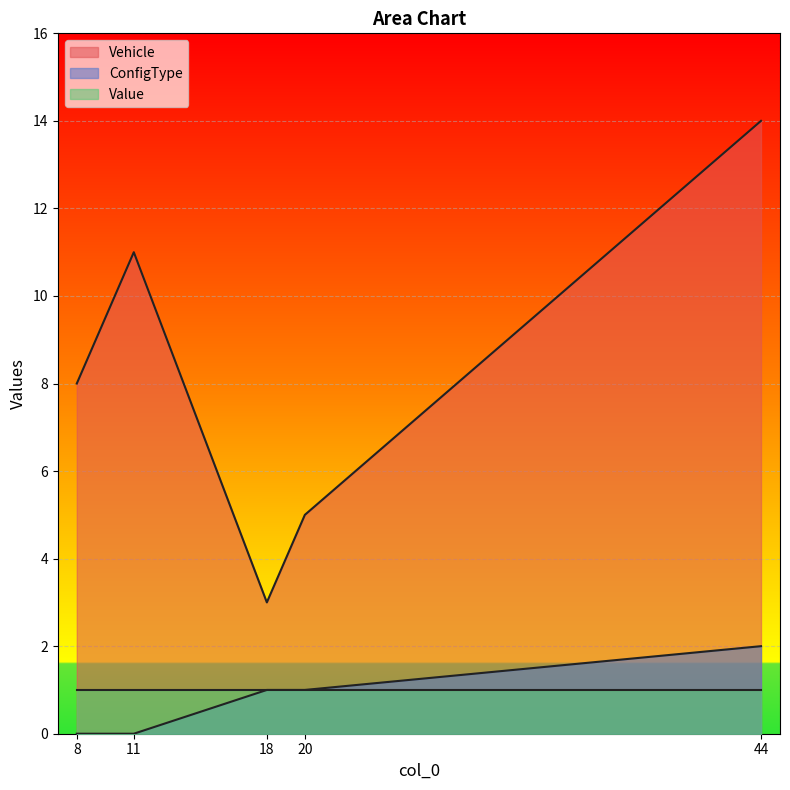

What are all the series names shown in the legend?

Vehicle, ConfigType, Value